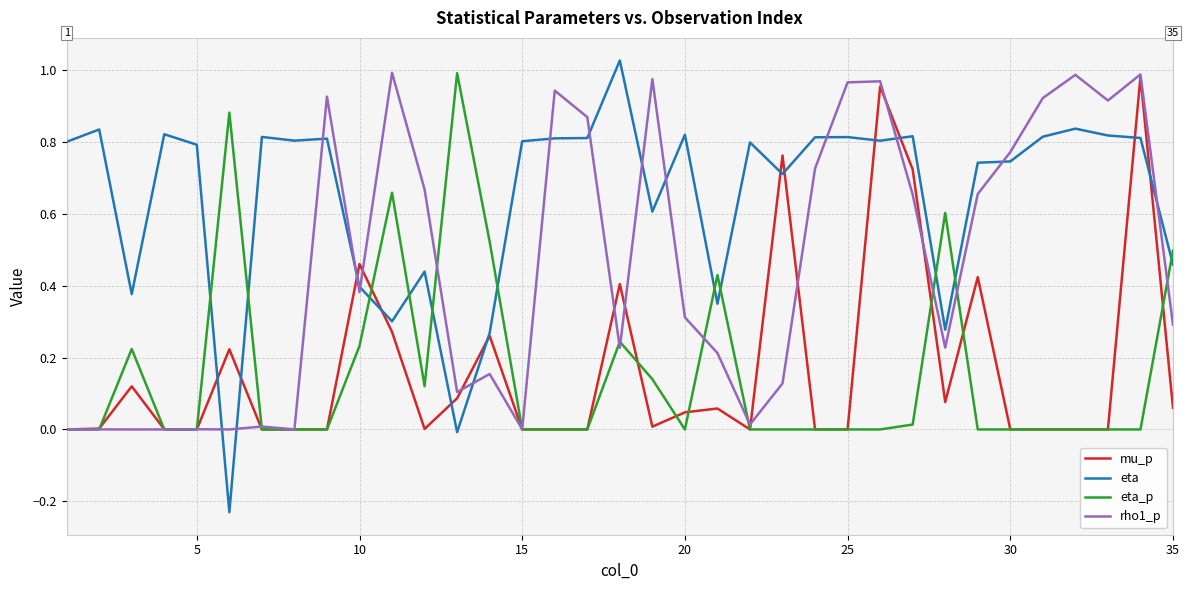

Which series has the largest total across all categories?

eta